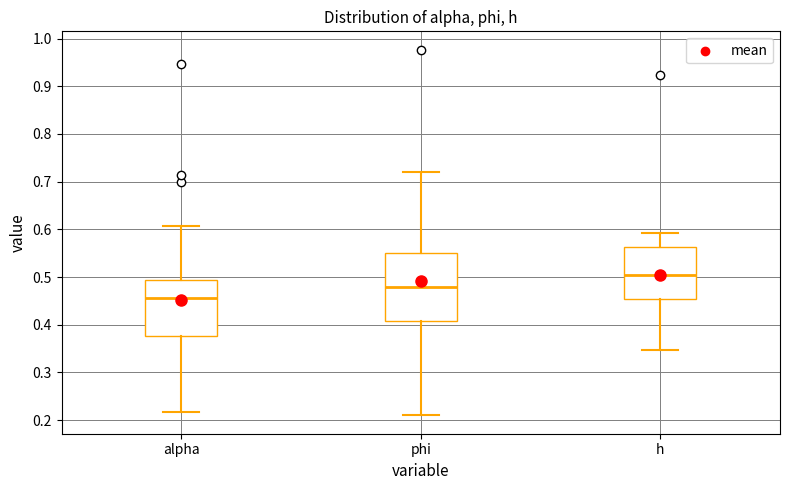

Comparing the boxes themselves (not the whiskers), which one is the tallest?

phi